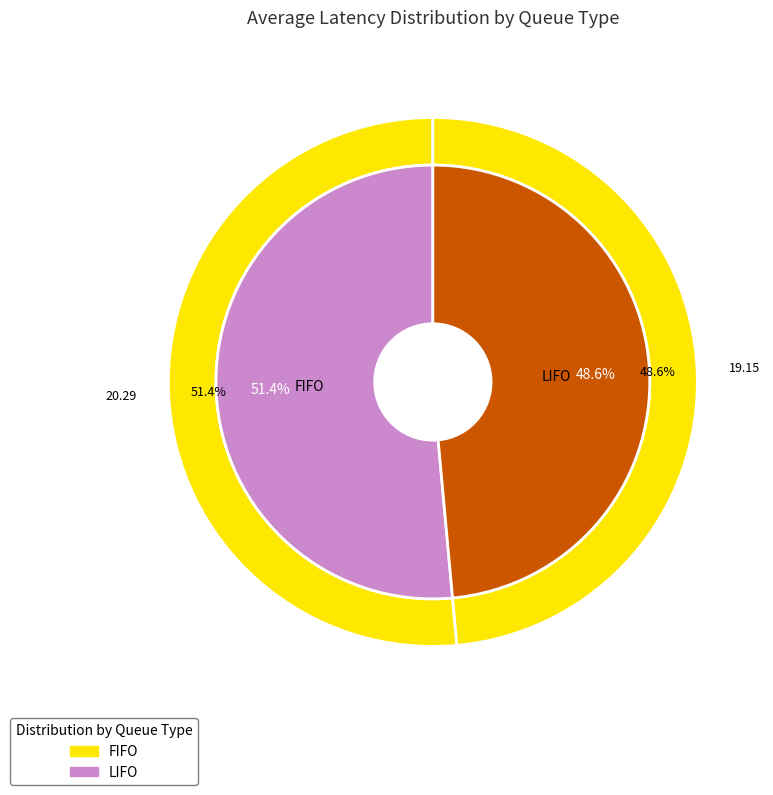

What is the largest slice in the pie chart?

FIFO